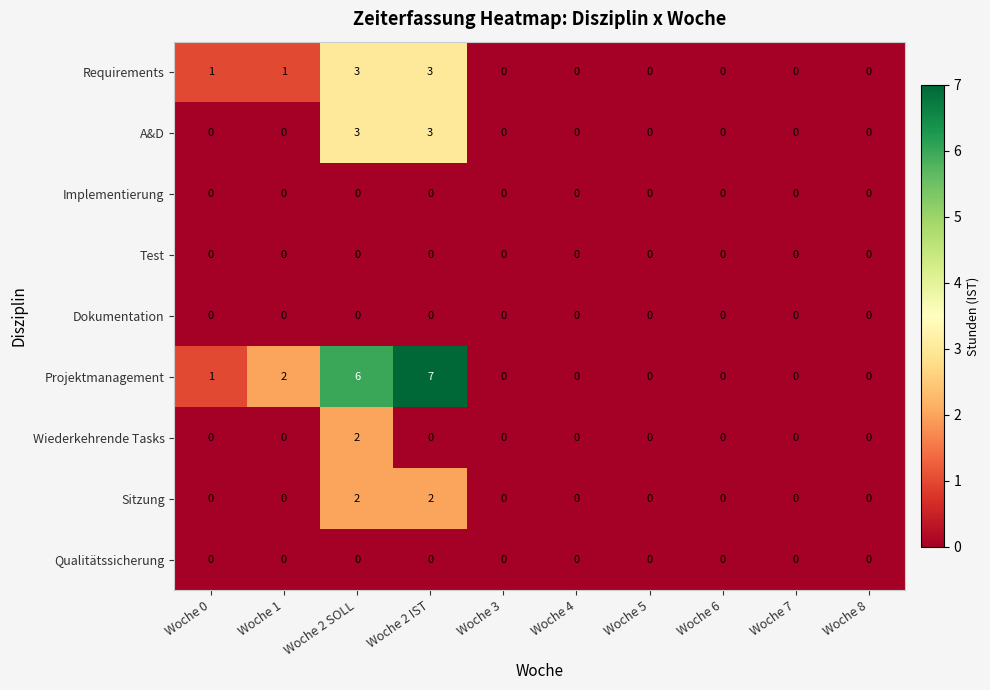

Which series has the largest total across all categories?

Projektmanagement